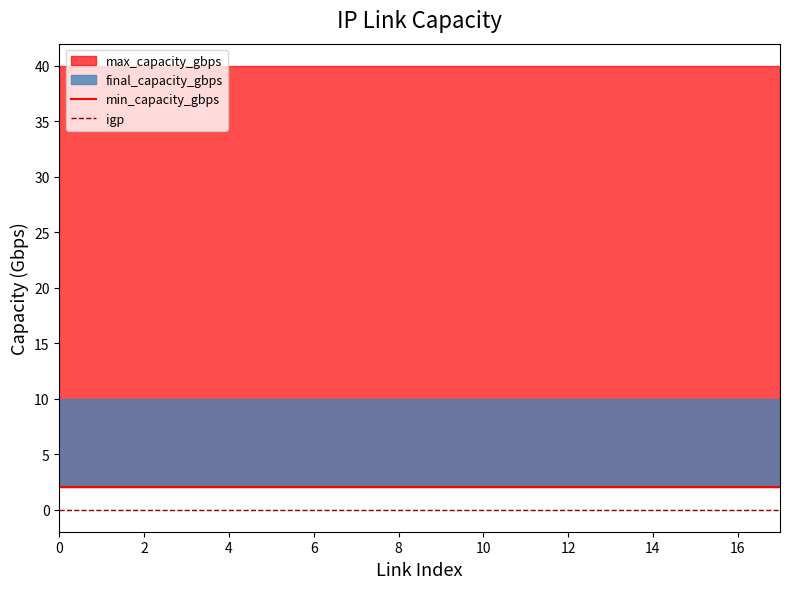

Count the number of categories in the chart.

18